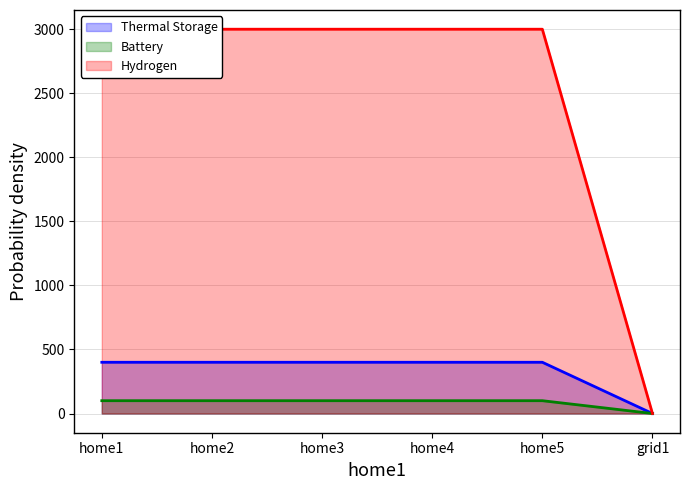

How many positive values does the Hydrogen series have?

5